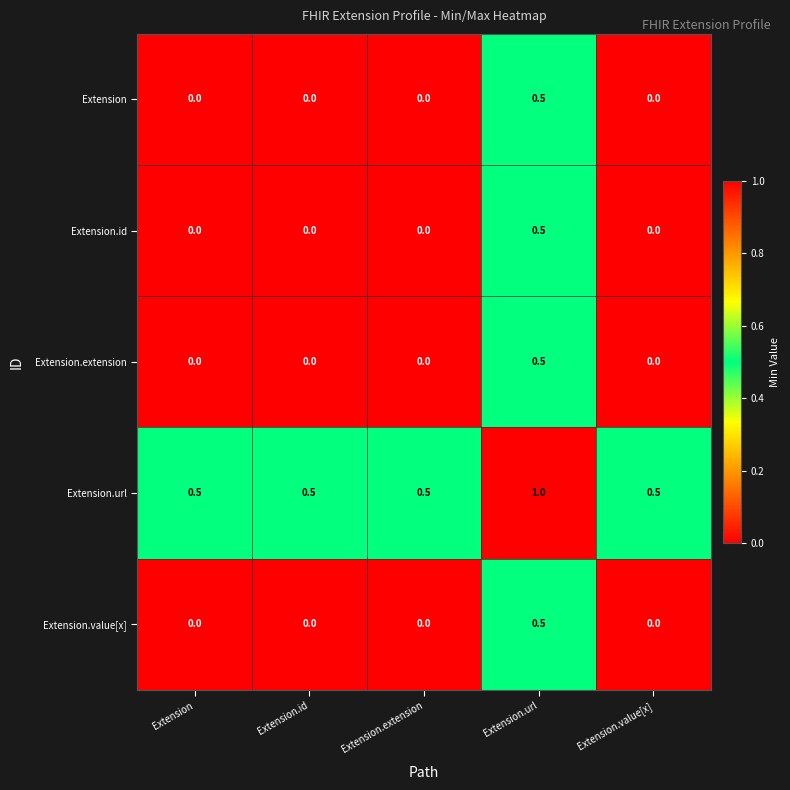

How many Extension.value[x] values are between 0 and 1?

5